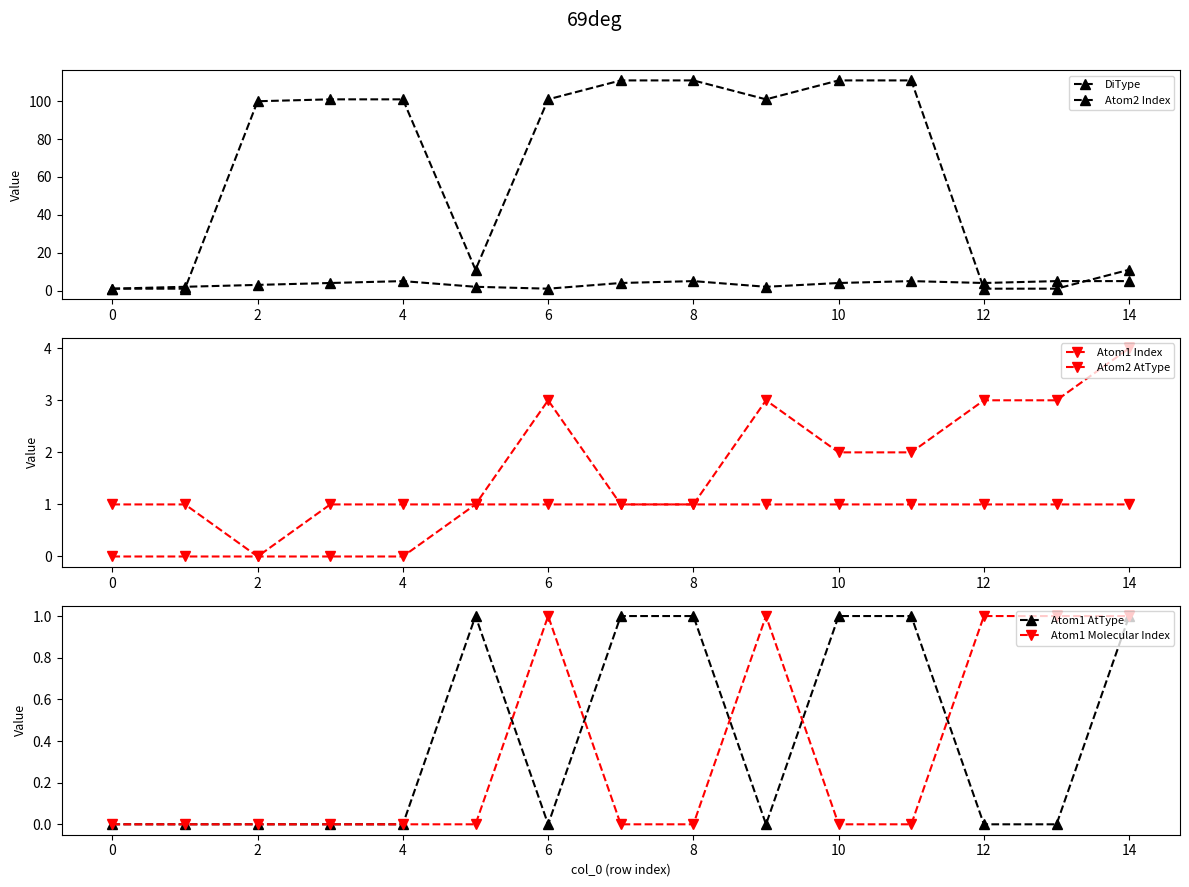

Is it true that Atom1 AtType equals 0 at 14?

False